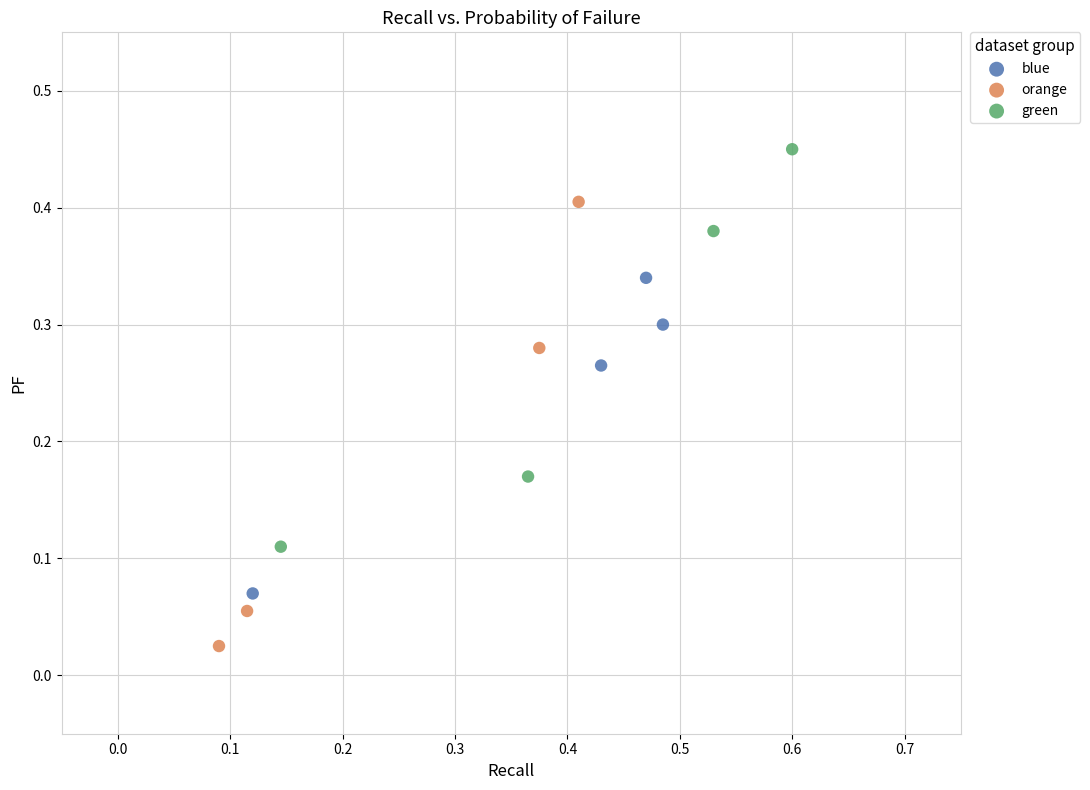

Which series reaches the maximum Y coordinate?

green